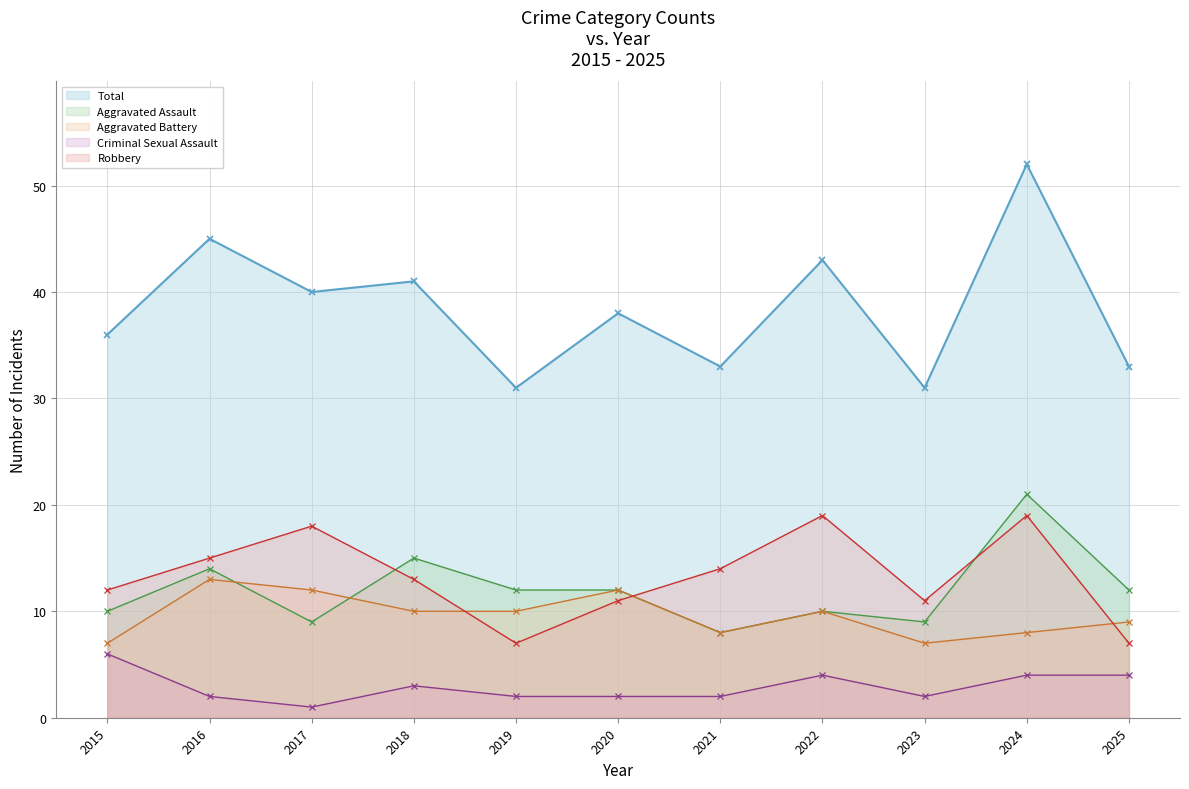

Reading left to right, list all the values displayed in this chart.

Aggravated Assault: 2015=10	2016=14	2017=9	2018=15	2019=12	2020=12	2021=8	2022=10	2023=9	2024=21	2025=12
Aggravated Battery: 2015=7	2016=13	2017=12	2018=10	2019=10	2020=12	2021=8	2022=10	2023=7	2024=8	2025=9
Criminal Sexual Assault: 2015=6	2016=2	2017=1	2018=3	2019=2	2020=2	2021=2	2022=4	2023=2	2024=4	2025=4
Robbery: 2015=12	2016=15	2017=18	2018=13	2019=7	2020=11	2021=14	2022=19	2023=11	2024=19	2025=7
Total: 2015=36	2016=45	2017=40	2018=41	2019=31	2020=38	2021=33	2022=43	2023=31	2024=52	2025=33